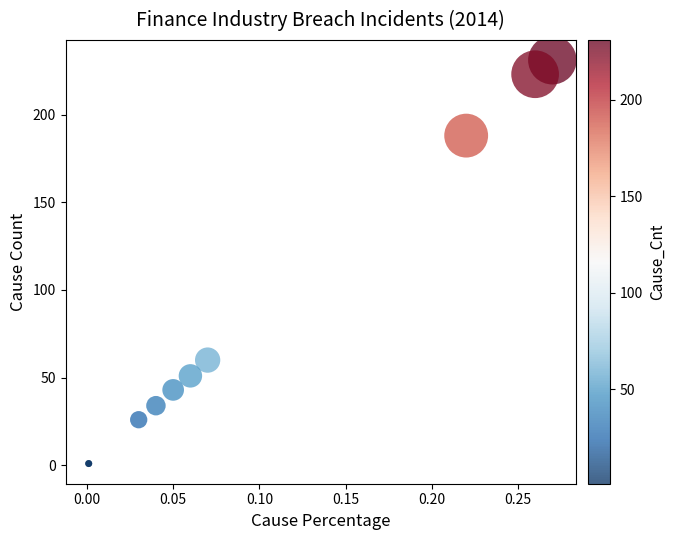

What Y value in the scatter plot is closest to 116?

60